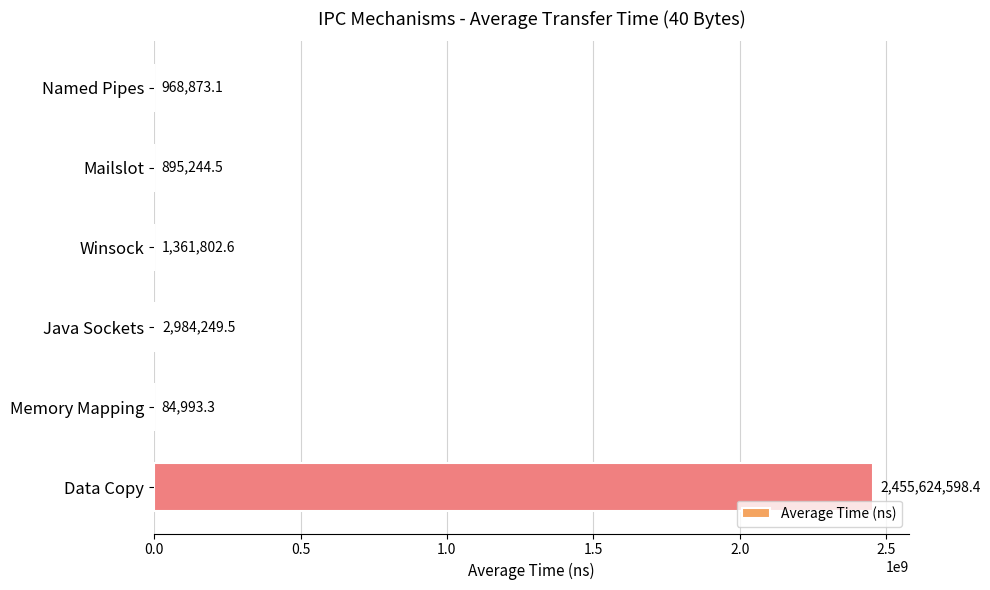

What value does the data have at Memory Mapping?

84993.3